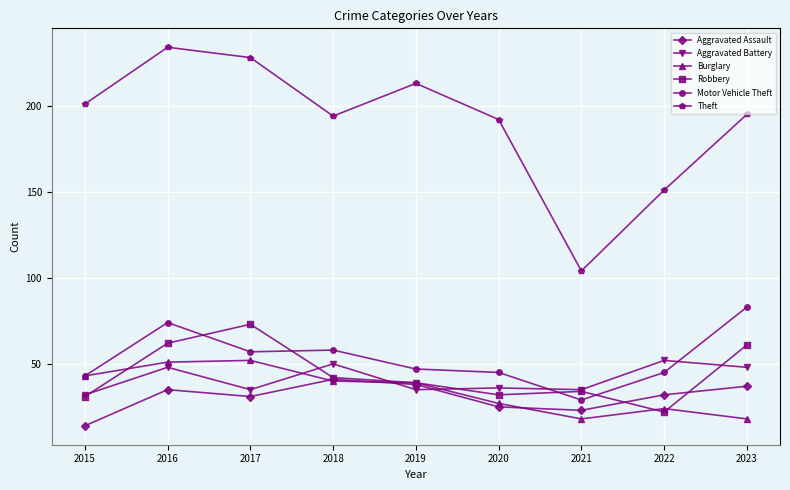

What is the value of the Robbery point at the 9th from the left?

61